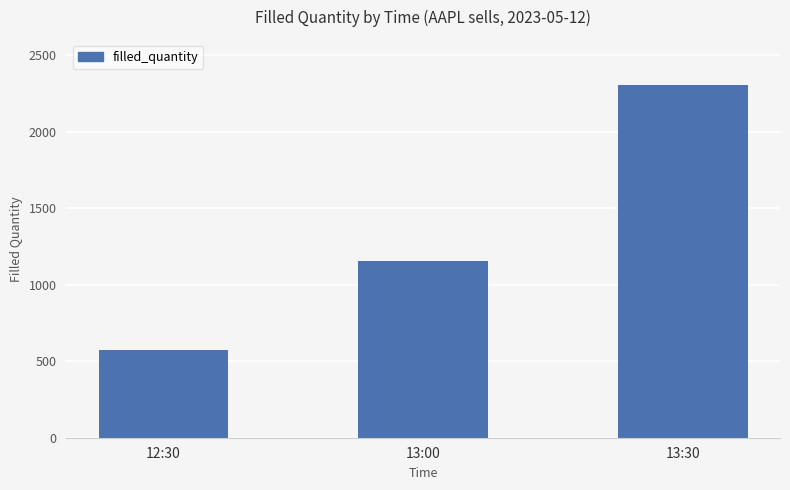

How many data points are less than 1152?

1